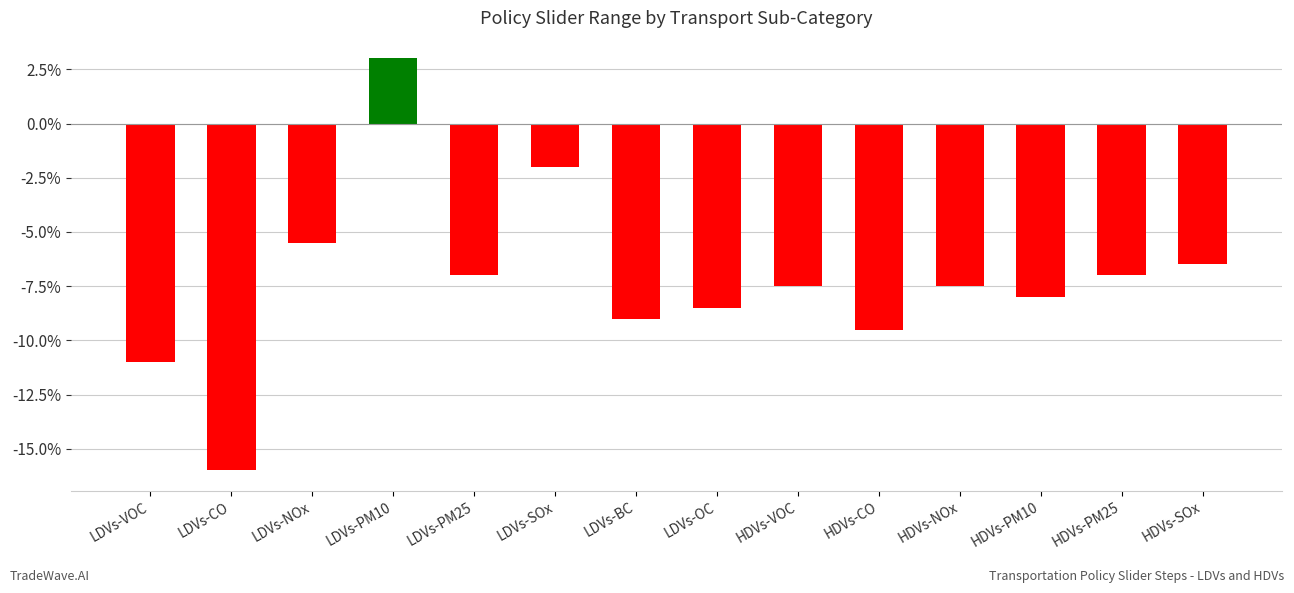

Are the bars horizontal?

No